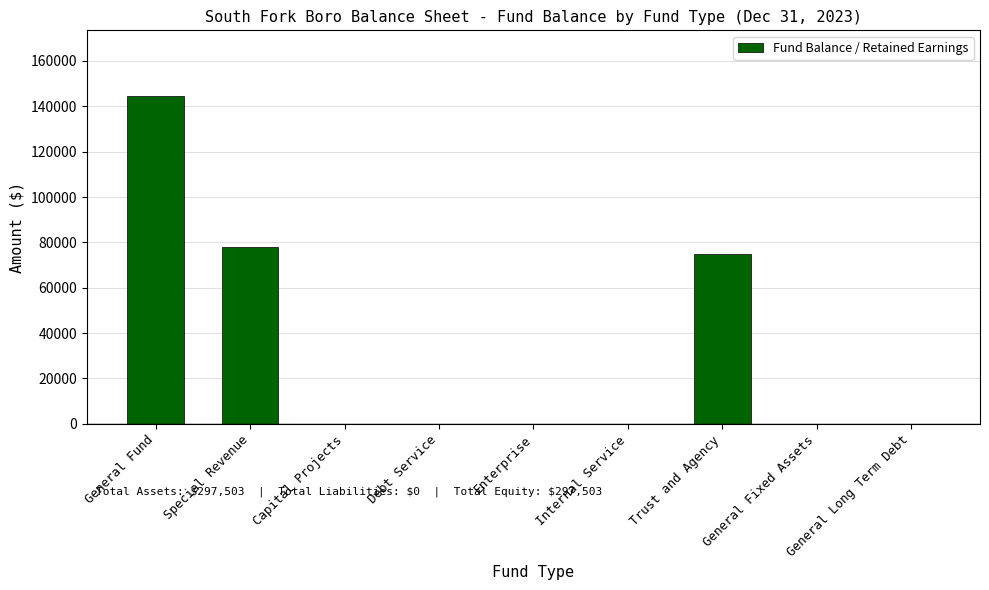

What is the approximate value at Trust and Agency, to the nearest 10?

74790